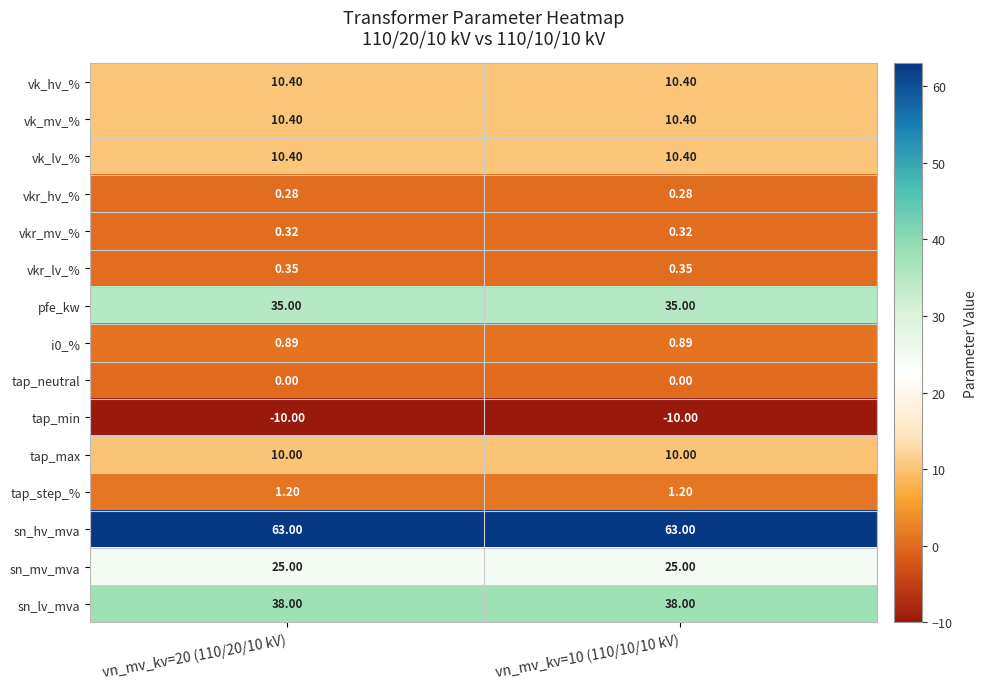

Is the value of vkr_mv_% at vn_mv_kv=10 (110/10/10 kV) greater than the value of vk_lv_% at vn_mv_kv=10 (110/10/10 kV)?

No